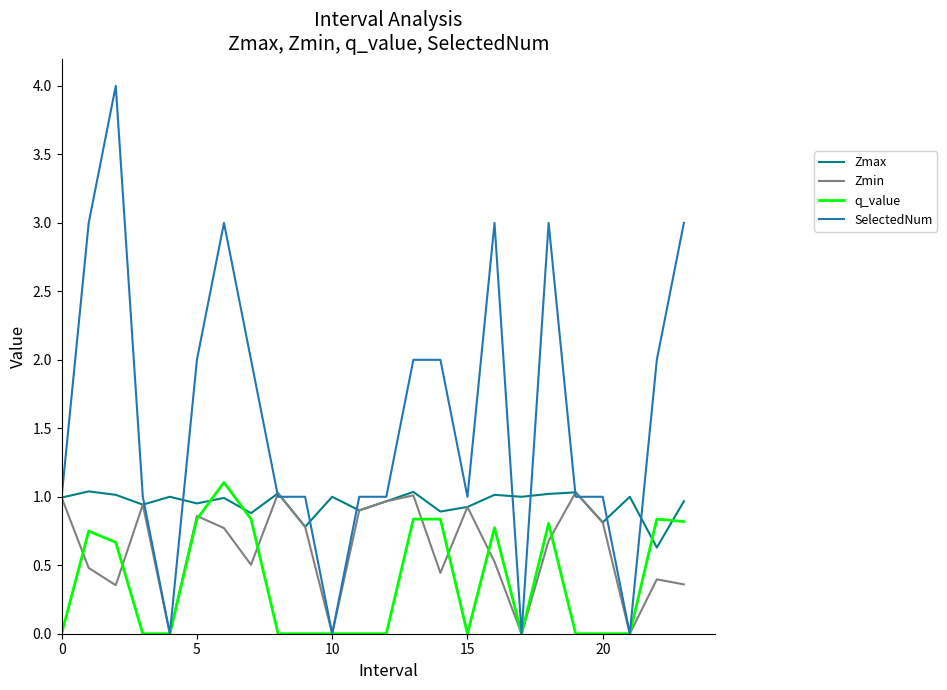

Which series has the largest total across all categories?

SelectedNum